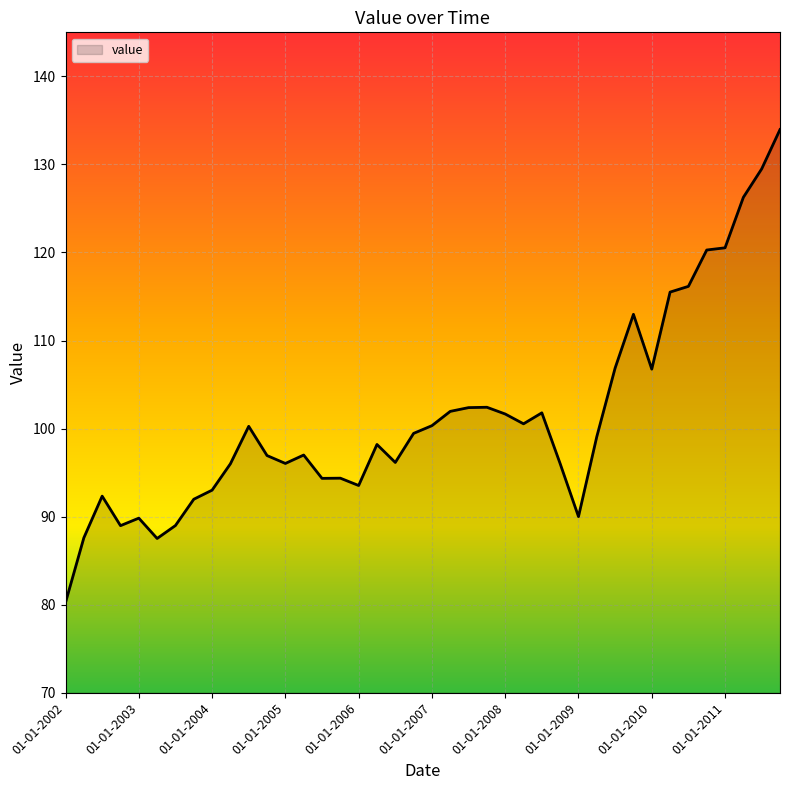

What is the difference between the maximum and minimum values?

53.7